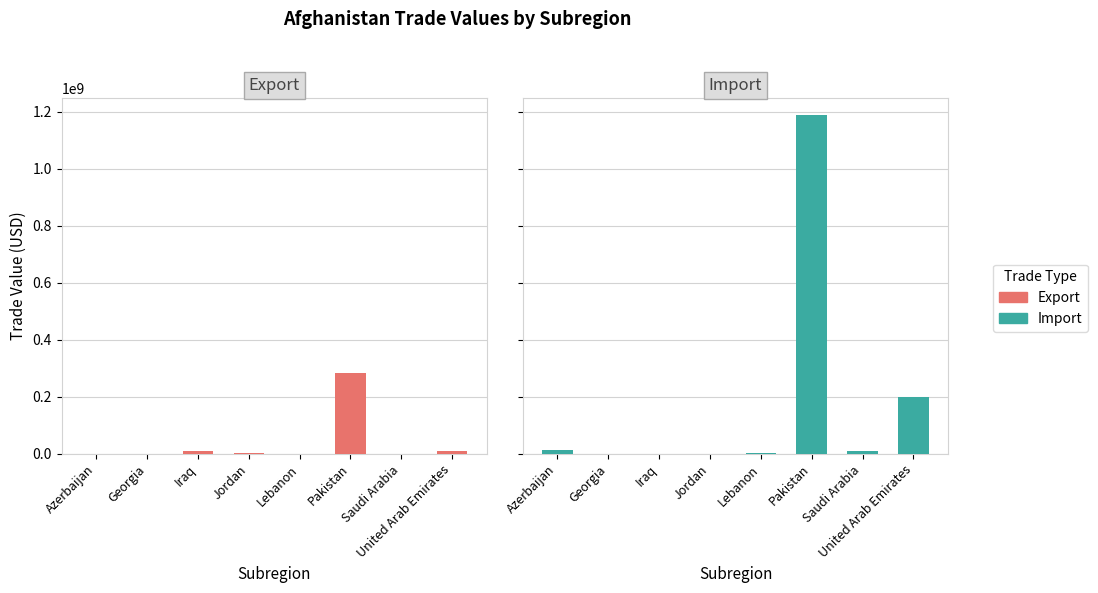

What is the label of the 2nd bar from the right?

Saudi Arabia